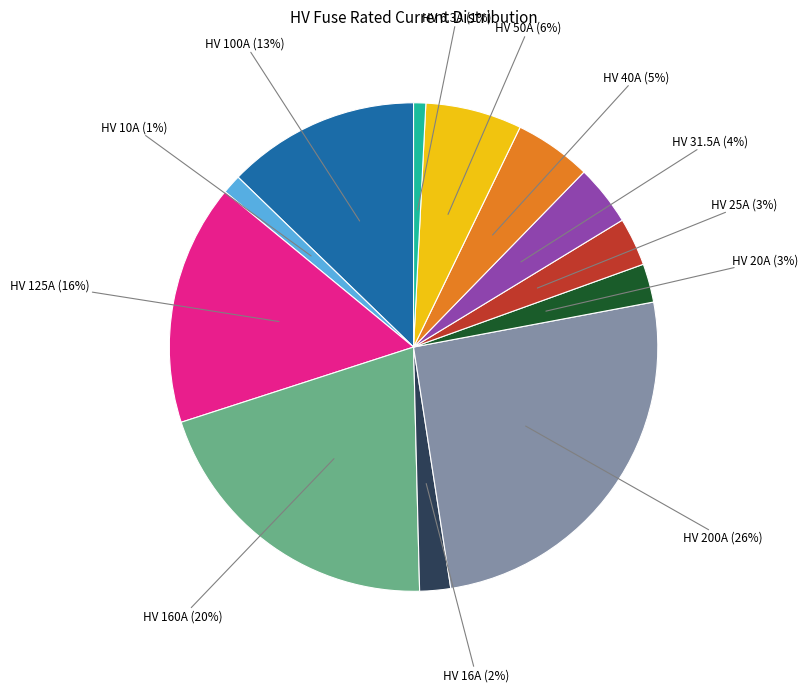

Do HV 31.5A and HV 20A together represent more than half of the pie?

No